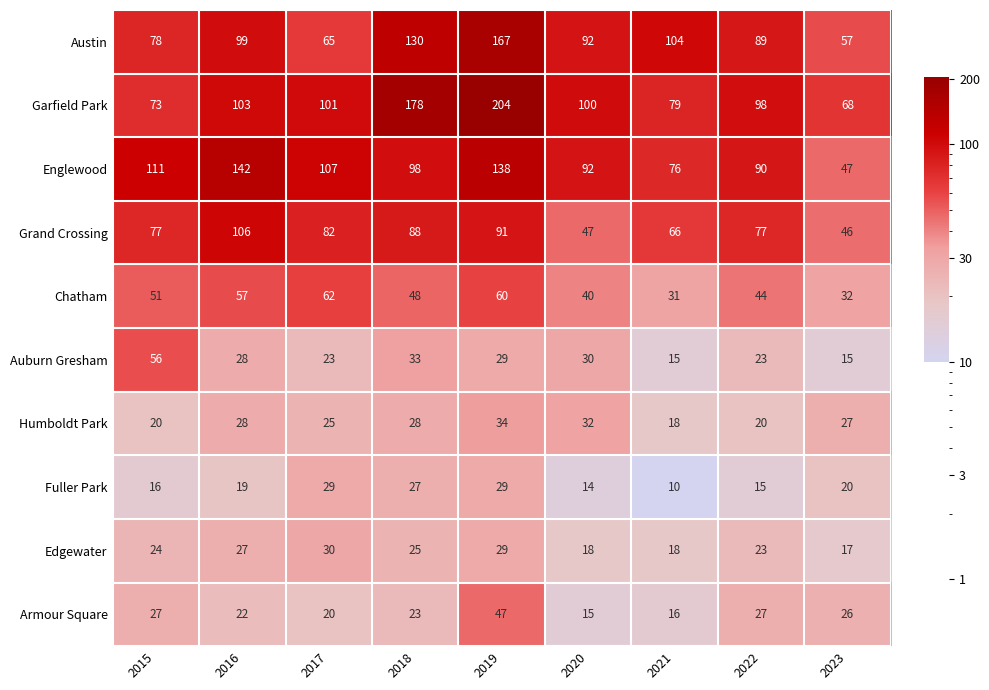

The Armour Square series shows 11 at 2016. True or false?

False